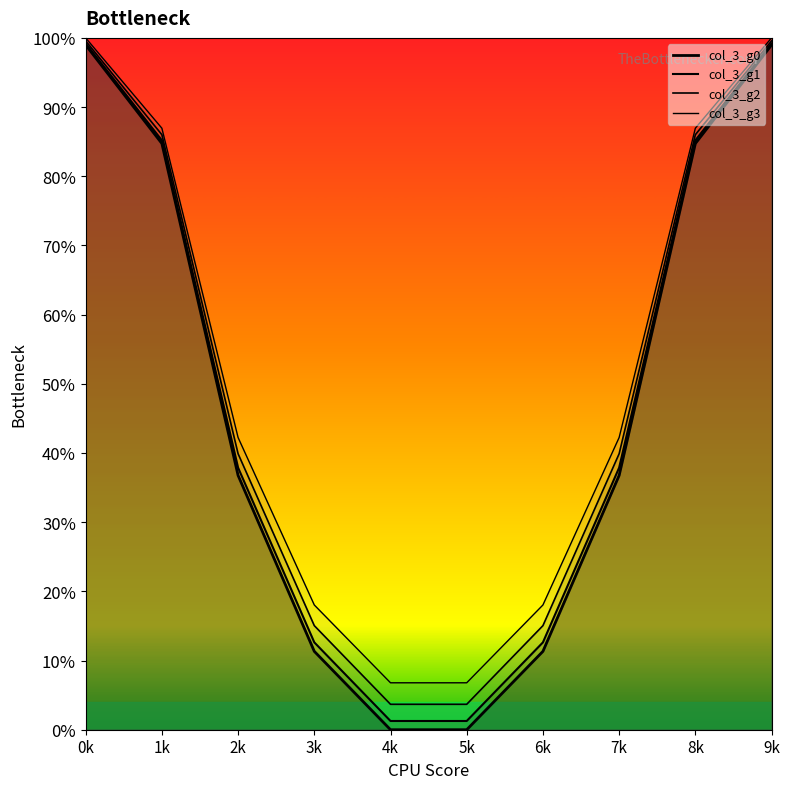

What is the maximum value shown in the chart?

1.0